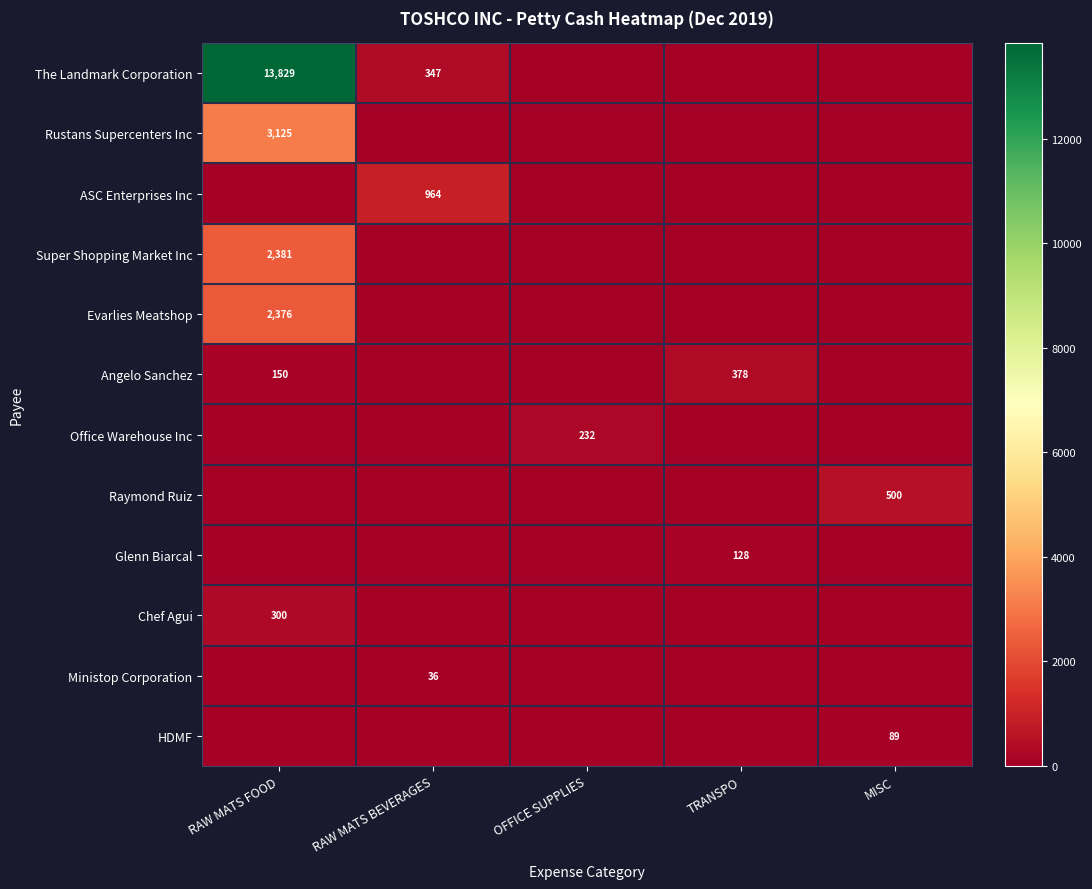

Which category has the lowest value across all series?

OFFICE SUPPLIES